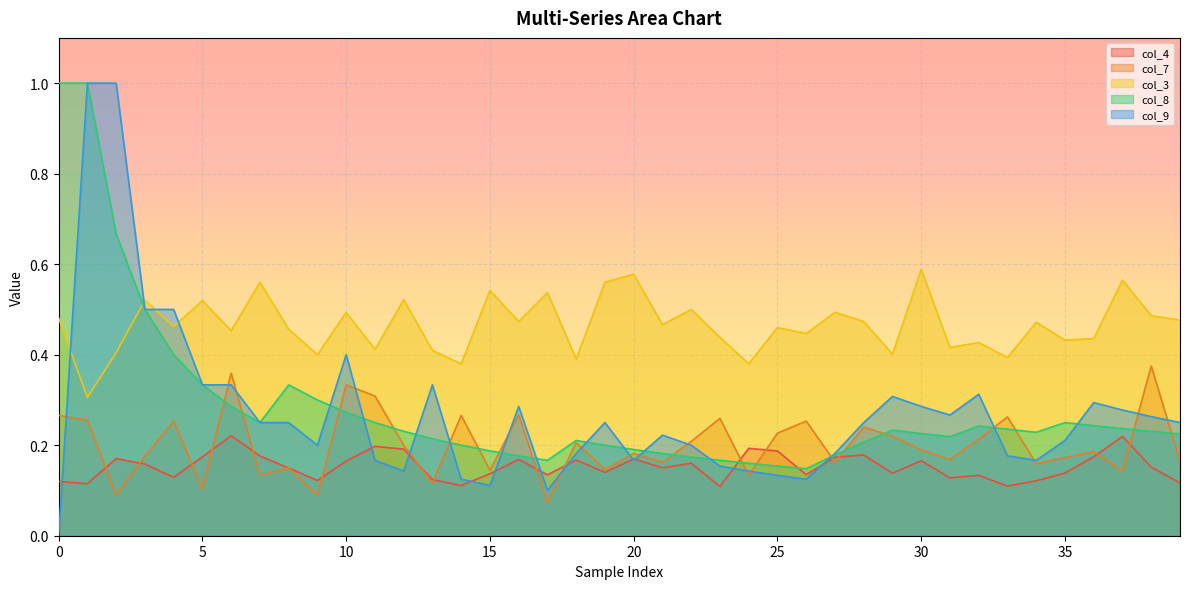

Rank the series by their maximum value, from lowest to highest.

col_4, col_7, col_3, col_8, col_9